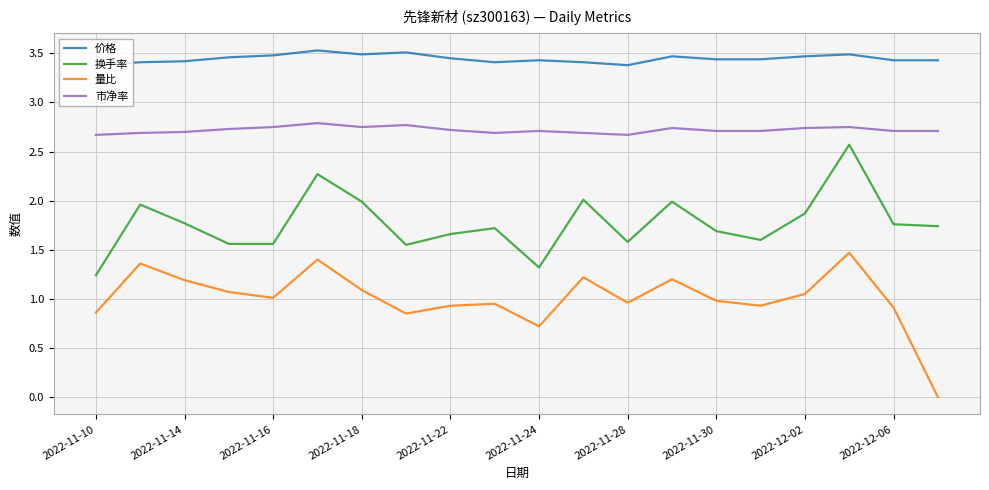

Rank the series by their maximum value, from lowest to highest.

量比, 换手率, 市净率, 价格